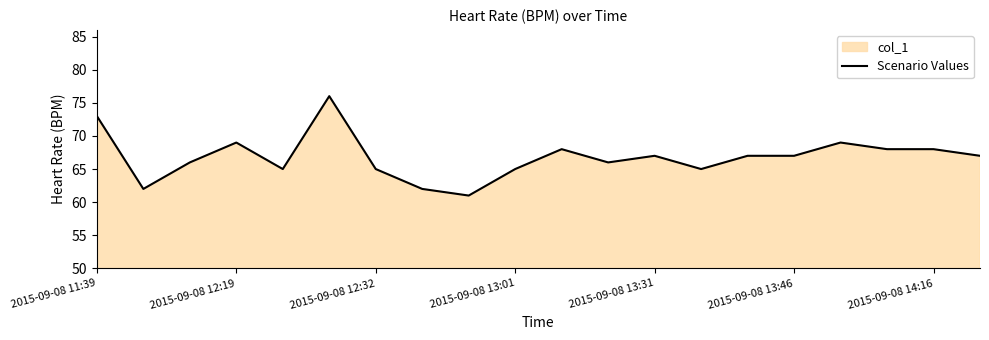

What is the change in value from 2015-09-08 11:39 to 2015-09-08 12:32?

-8